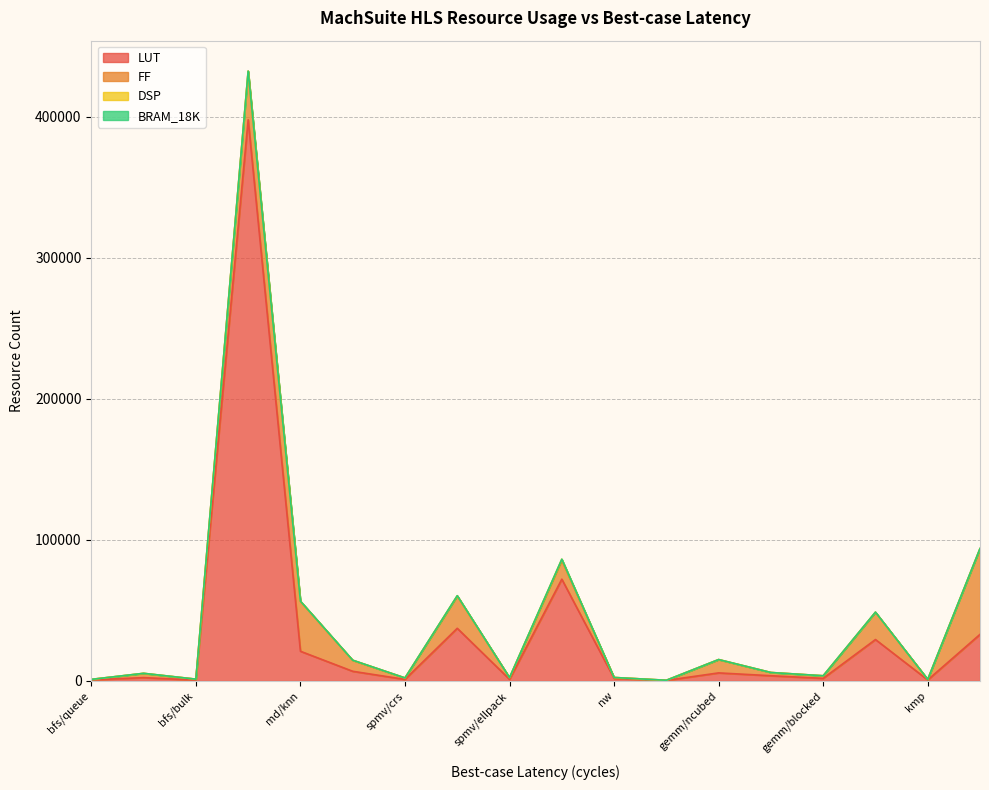

Which category has the highest value in the LUT series?

aes